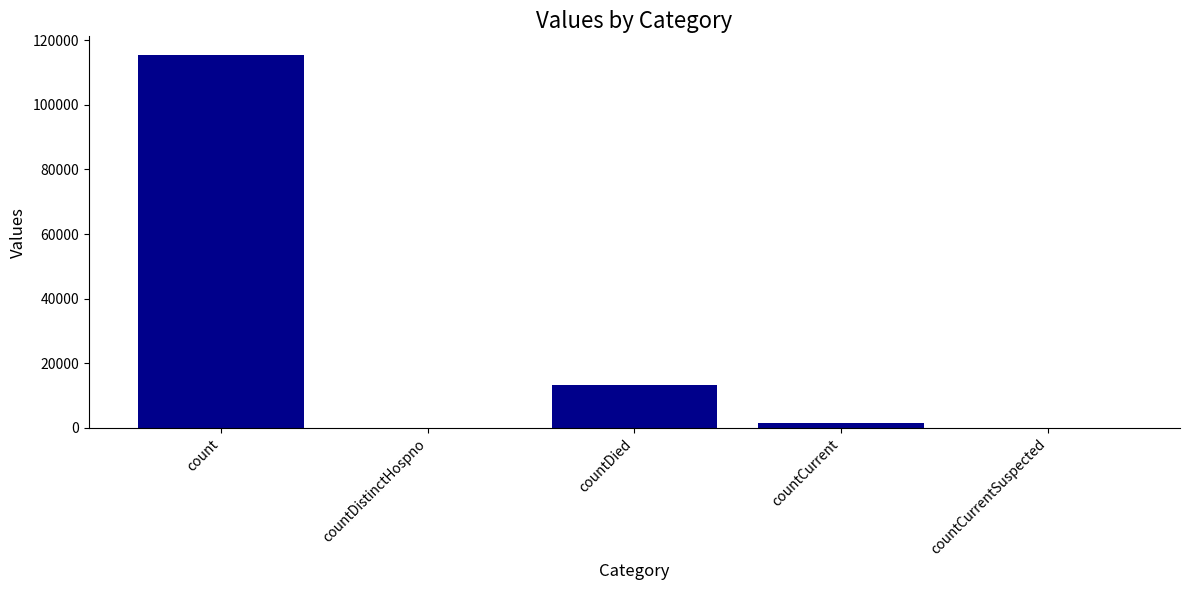

Are the bars grouped side by side (vs. stacked)?

No